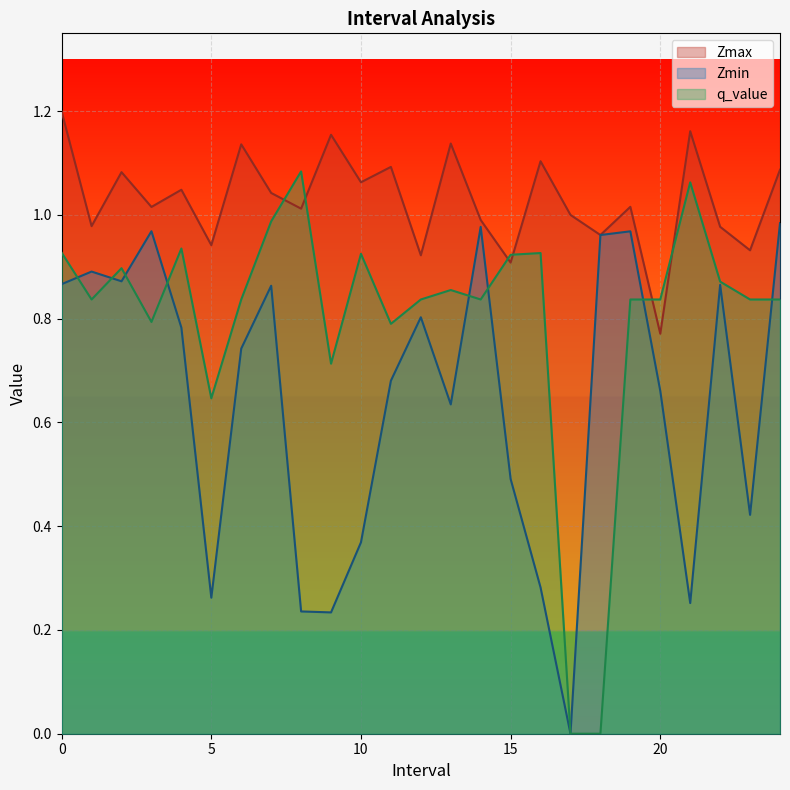

Is it true that Zmin equals 0.4 at 4.0?

False